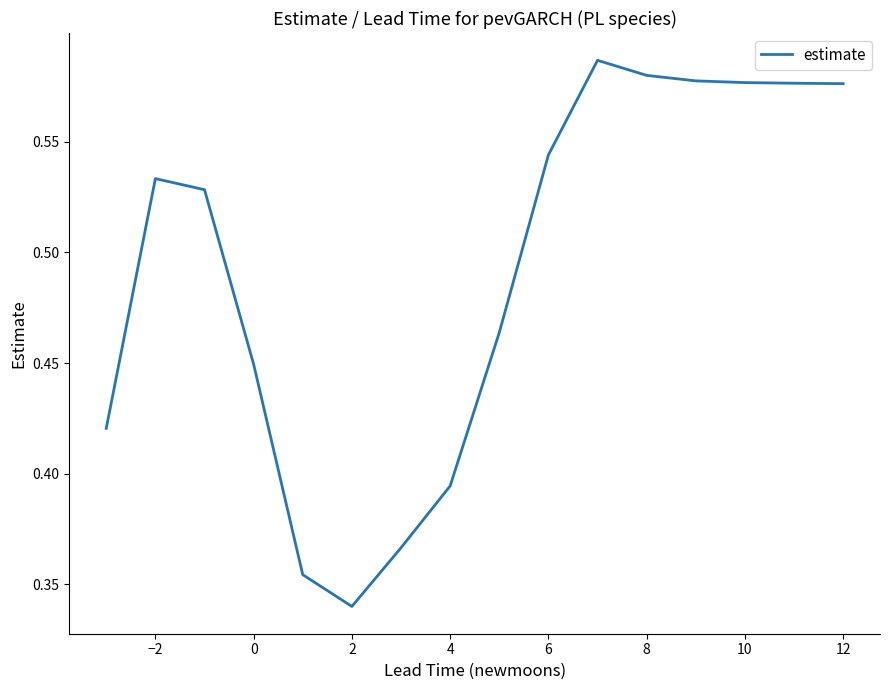

Where is the data nearest to the value 0?

2